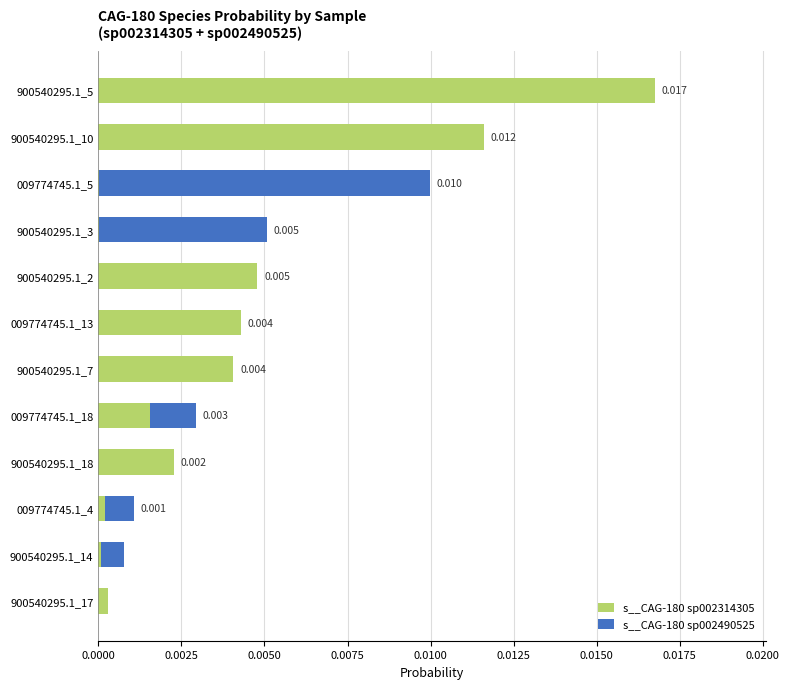

Which series has the largest total across all categories?

s__CAG-180 sp002314305